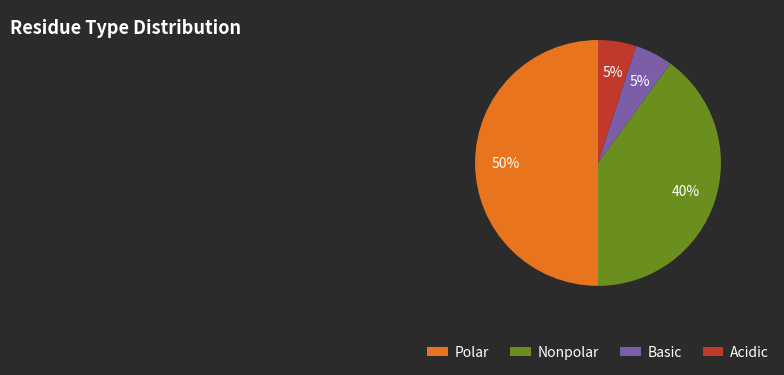

Count the number of slices in the pie.

4